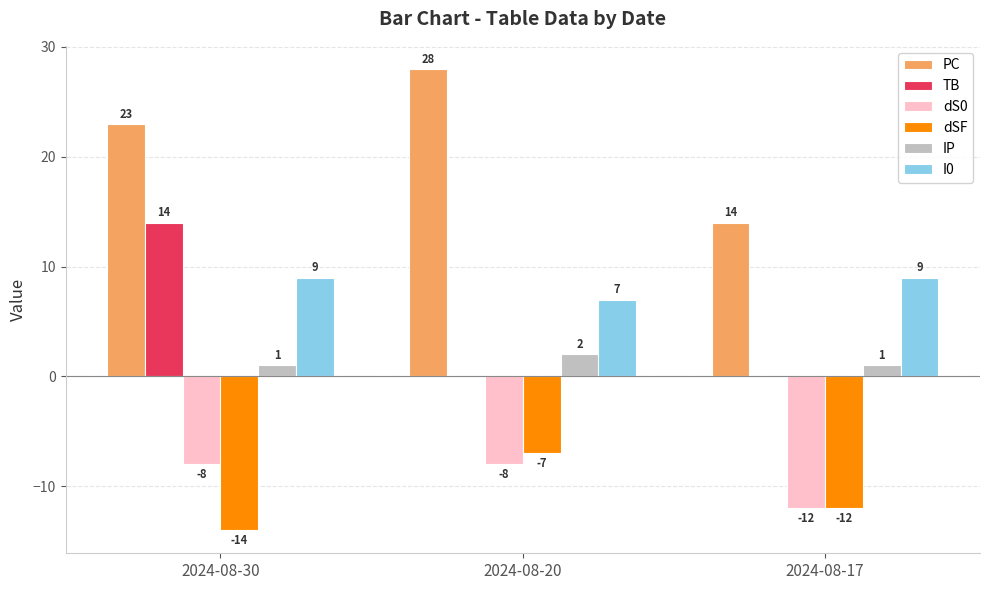

Reading left to right, what are all the values shown in this chart?

PC: 23	28	14
TB: 14	0	0
dS0: -8	-8	-12
dSF: -14	-7	-12
IP: 1	2	1
I0: 9	7	9